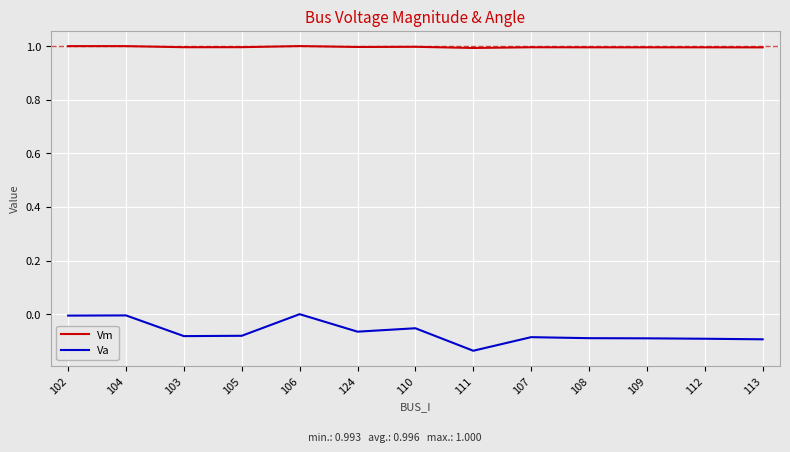

Does the chart display data point markers on the line(s)?

No